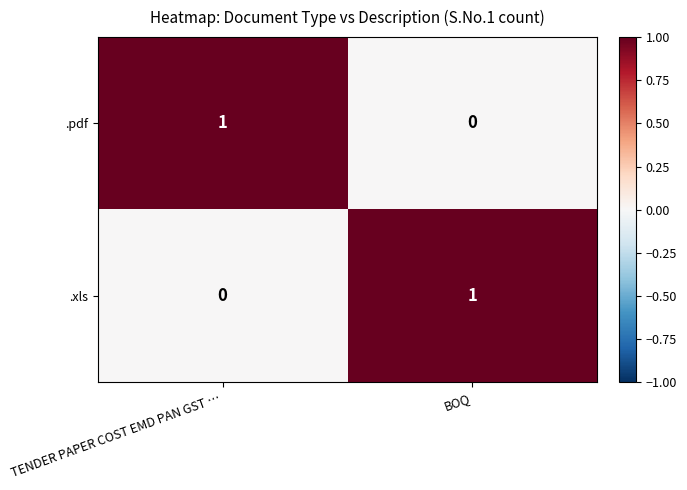

Is it true that .xls equals 1 at TENDER PAPER COST EMD PAN GST …?

False